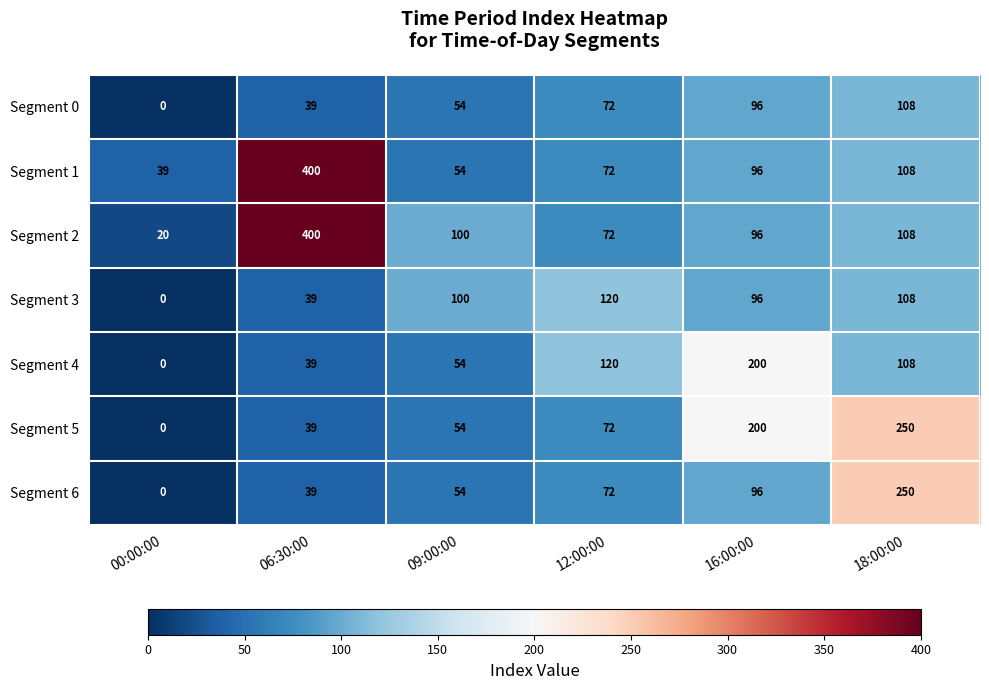

What is the sum of the Segment 3 values at 12:00:00 and 09:00:00?

220